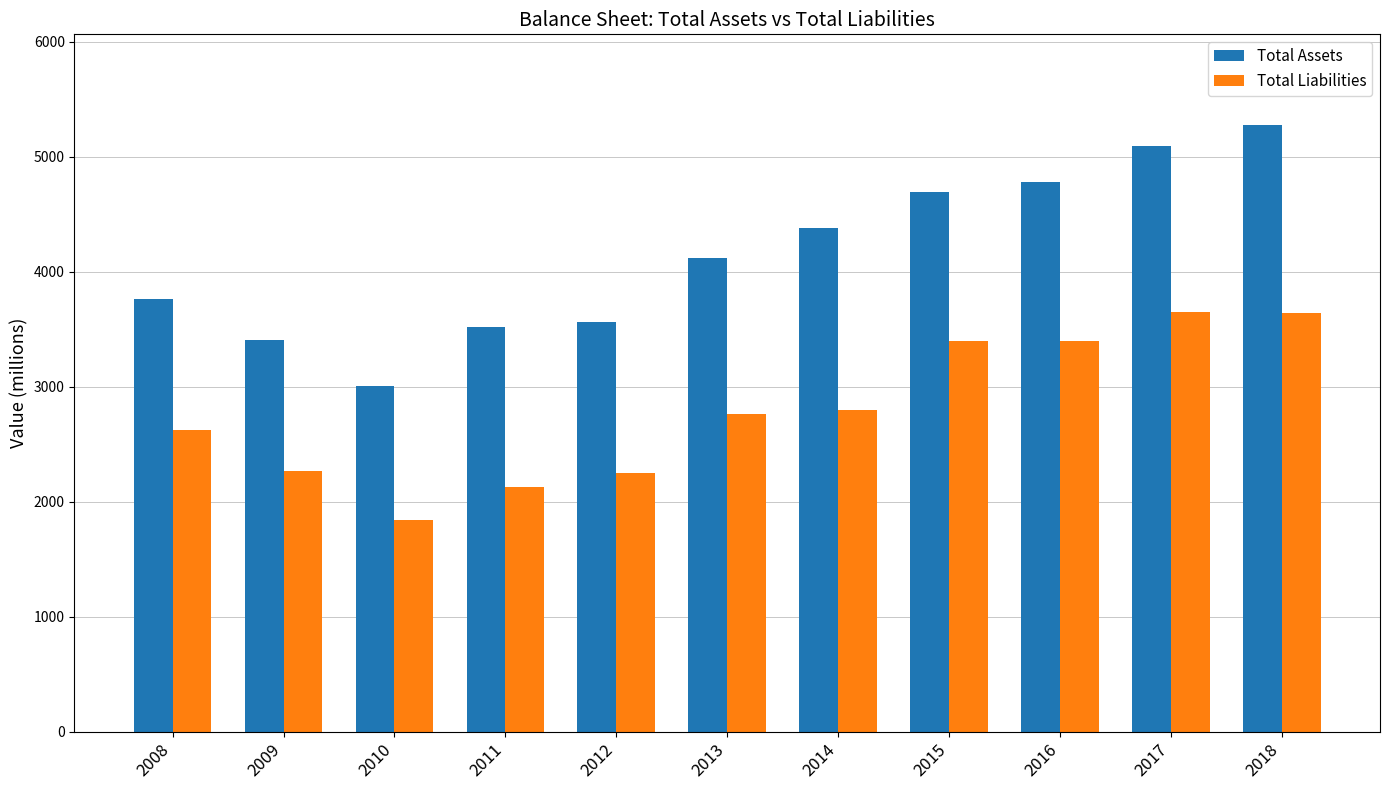

What is the sum of the Total Assets values at 2011 and 2008?

7279